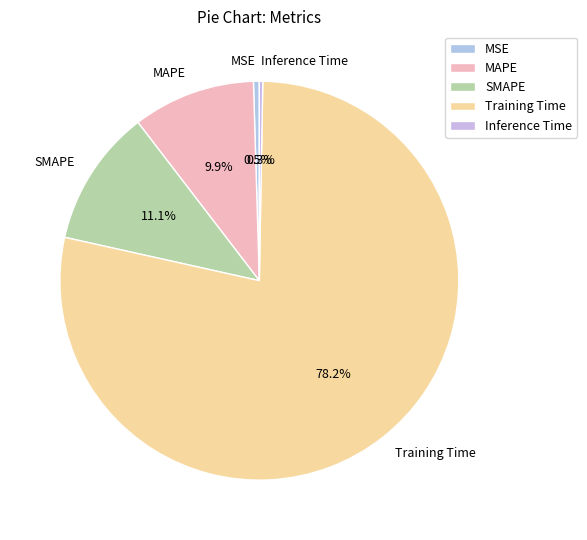

Which category has the biggest portion of the pie?

Training Time